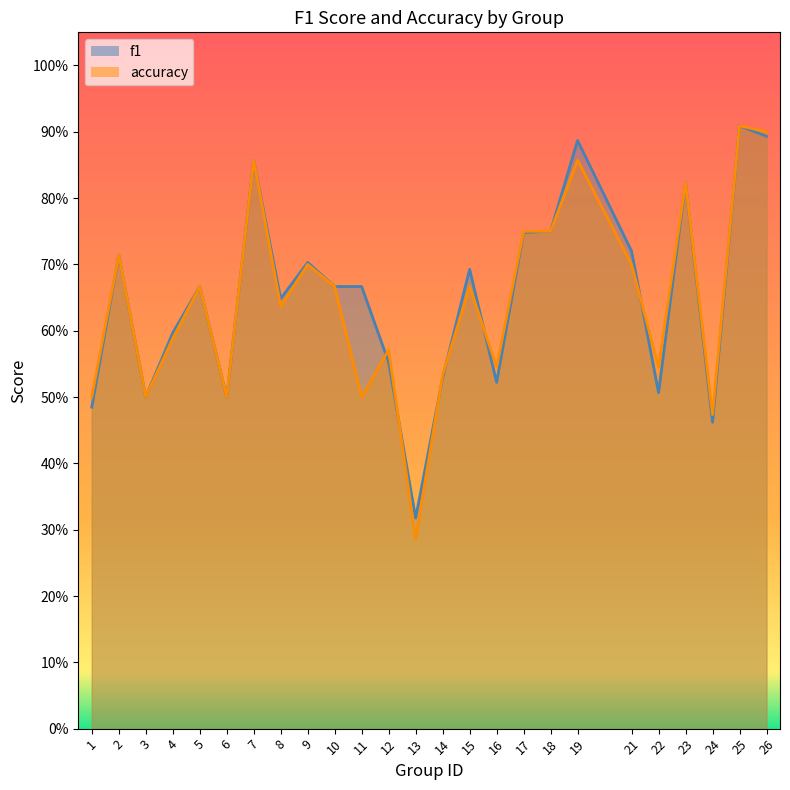

Reading left to right, transcribe all the data shown in this chart.

f1: 1=0.5	2=0.7	3=0.5	4=0.6	5=0.7	6=0.5	7=0.9	8=0.6	9=0.7	10=0.7	11=0.7	12=0.6	13=0.3	14=0.5	15=0.7	16=0.5	17=0.7	18=0.8	19=0.9	21=0.7	22=0.5	23=0.8	24=0.5	25=0.9	26=0.9
accuracy: 1=0.5	2=0.7	3=0.5	4=0.6	5=0.7	6=0.5	7=0.9	8=0.6	9=0.7	10=0.7	11=0.5	12=0.6	13=0.3	14=0.5	15=0.7	16=0.5	17=0.8	18=0.8	19=0.9	21=0.7	22=0.5	23=0.8	24=0.5	25=0.9	26=0.9